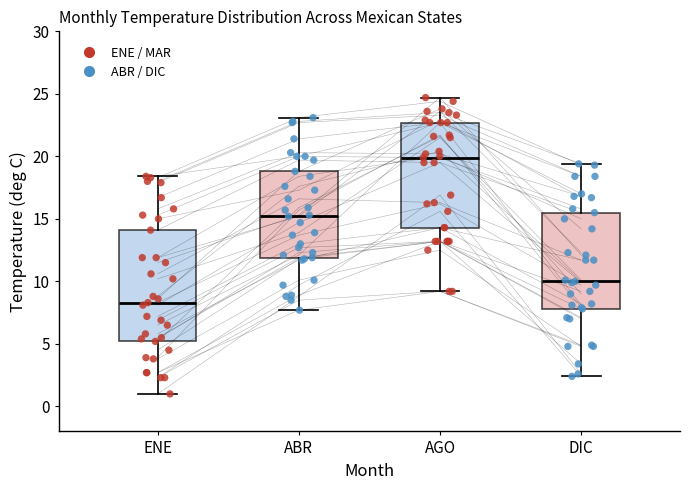

Reading left to right, read every box against the y-axis: the position of its median line, the range the box covers, and the ends of its whiskers. The values are not printed on the chart, so give them approximately, as read against the axis.

ENE: median 8.5, box 5.0 to 14.0, whiskers 1.0 to 18.5
ABR: median 15.0, box 12.0 to 19.0, whiskers 7.5 to 23.0
AGO: median 20.0, box 14.5 to 22.5, whiskers 9.0 to 24.5
DIC: median 10.0, box 8.0 to 15.5, whiskers 2.5 to 19.5